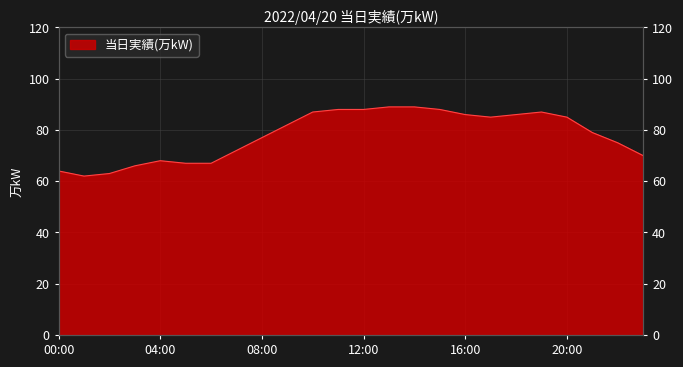

Where does the data first go above 82?

10:00